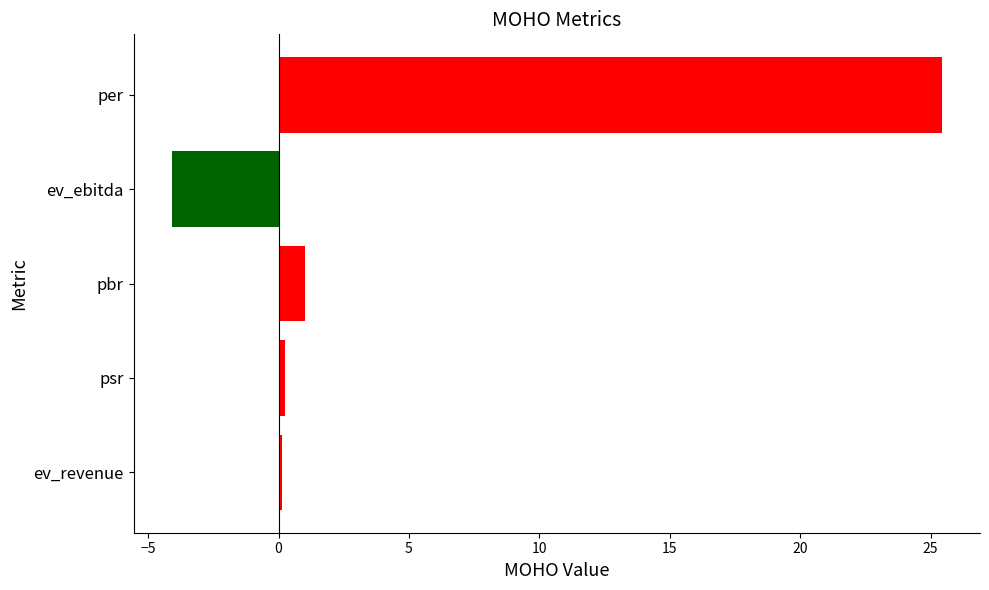

How many bars are there in total?

5